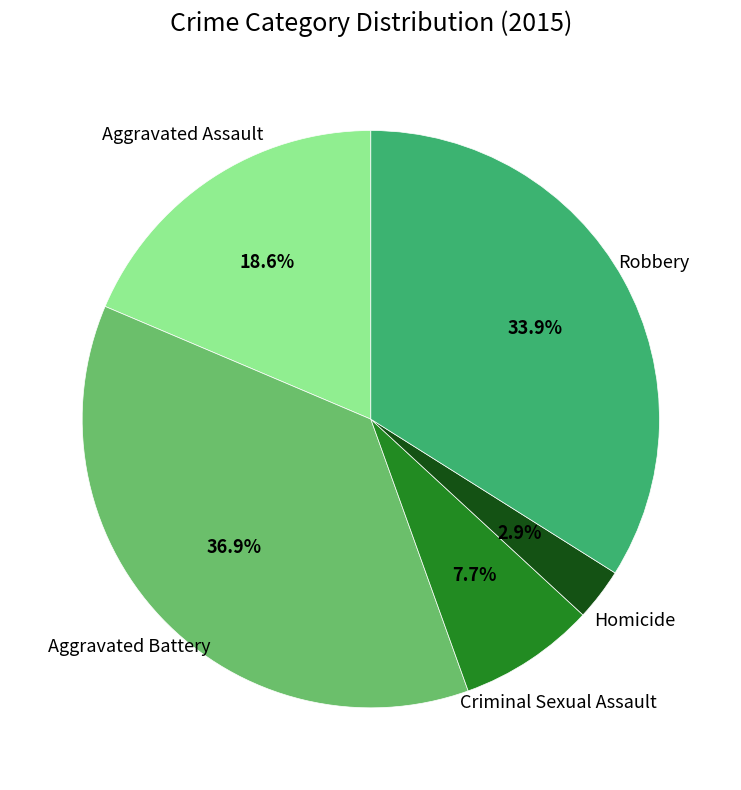

Does any single category account for the majority?

No